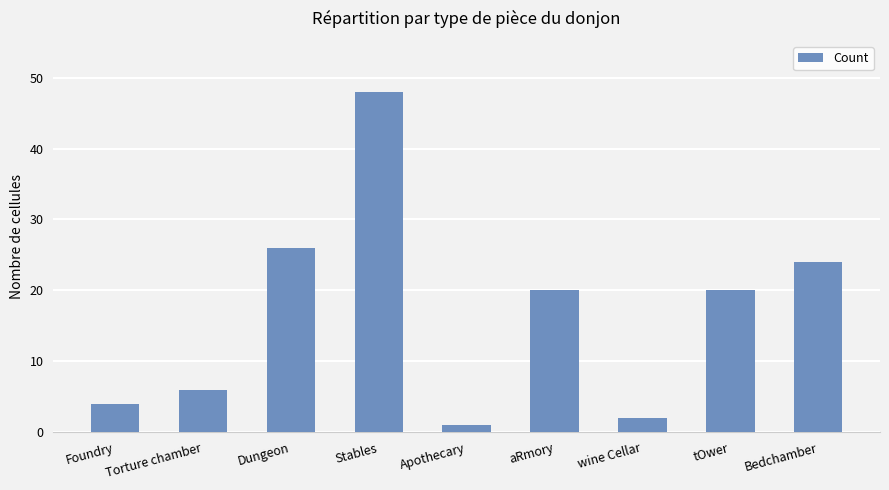

Reading right to left, what are all the values shown in this chart?

Bedchamber=24	tOwer=20	wine Cellar=2	aRmory=20	Apothecary=1	Stables=48	Dungeon=26	Torture chamber=6	Foundry=4